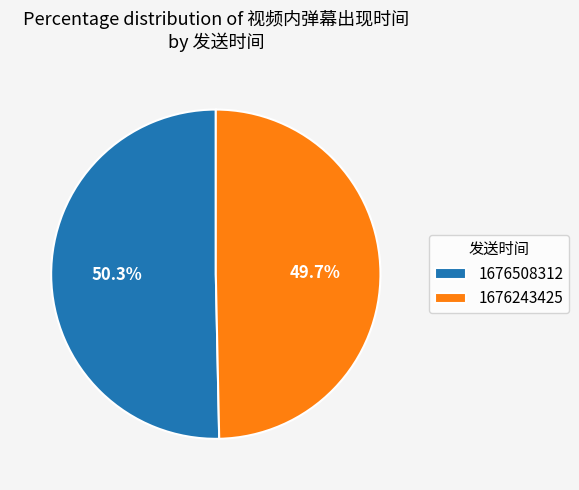

To the nearest percent, what is the difference between the 1676508312 and 1676243425 slice percentages?

1%